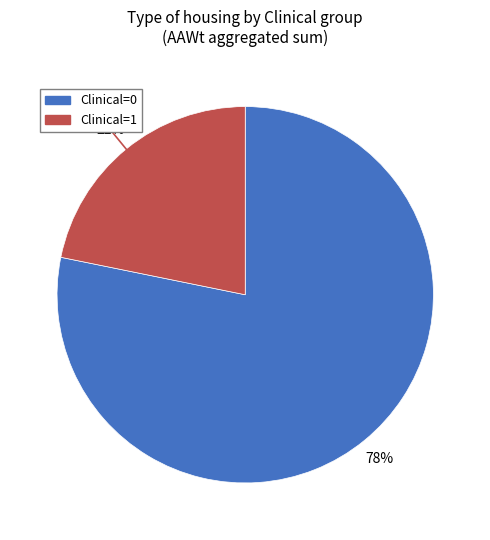

Does Clinical=1 represent more than half of the total?

No